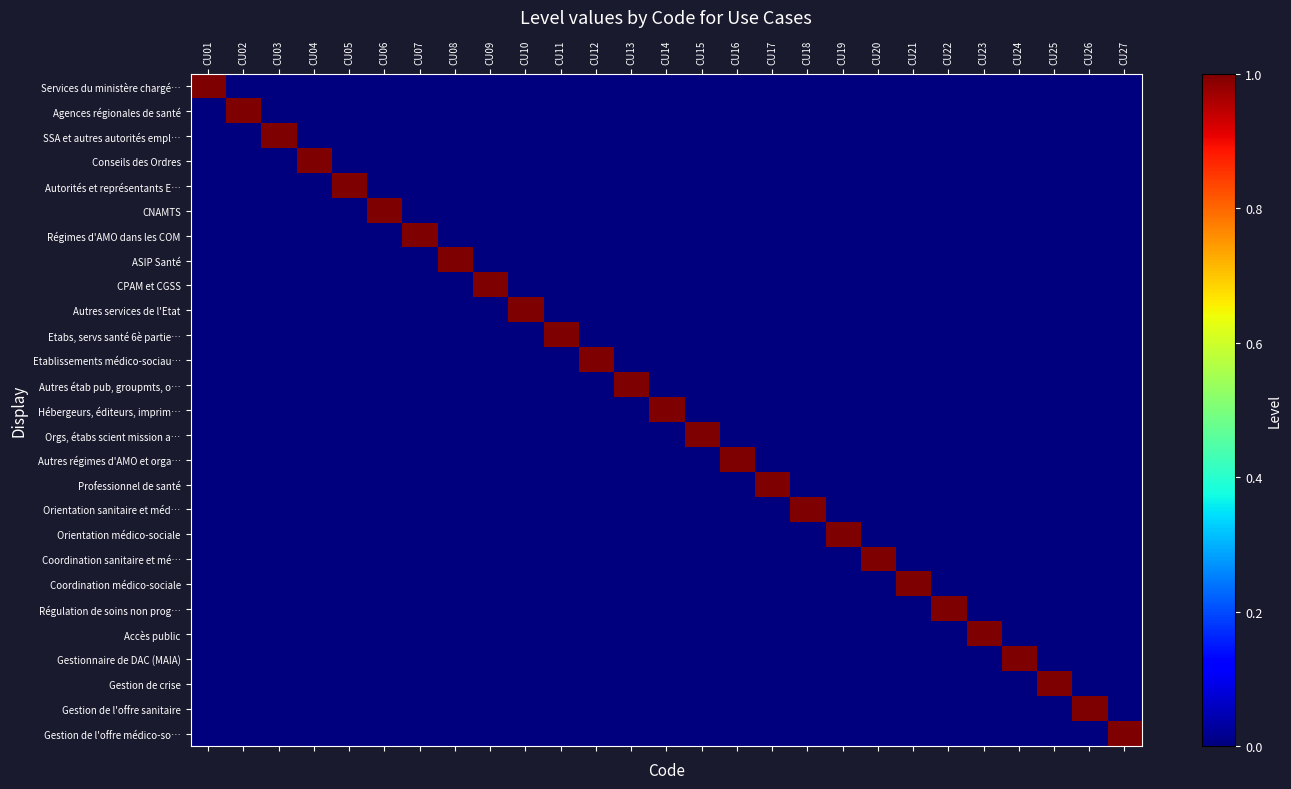

Rank the series by their maximum value, from highest to lowest.

Services du ministère chargé…, Agences régionales de santé, SSA et autres autorités empl…, Conseils des Ordres, Autorités et représentants E…, CNAMTS, Régimes d'AMO dans les COM, ASIP Santé, CPAM et CGSS, Autres services de l'Etat, Etabs, servs santé 6è partie…, Etablissements médico-sociau…, Autres étab pub, groupmts, o…, Hébergeurs, éditeurs, imprim…, Orgs, étabs scient mission a…, Autres régimes d'AMO et orga…, Professionnel de santé, Orientation sanitaire et méd…, Orientation médico-sociale, Coordination sanitaire et mé…, Coordination médico-sociale, Régulation de soins non prog…, Accès public, Gestionnaire de DAC (MAIA), Gestion de crise, Gestion de l'offre sanitaire, Gestion de l'offre médico-so…